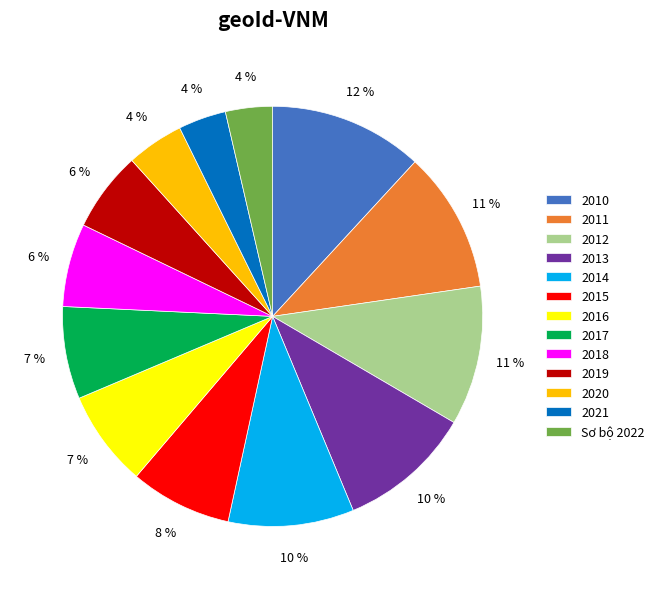

How many slices are in this pie chart?

13